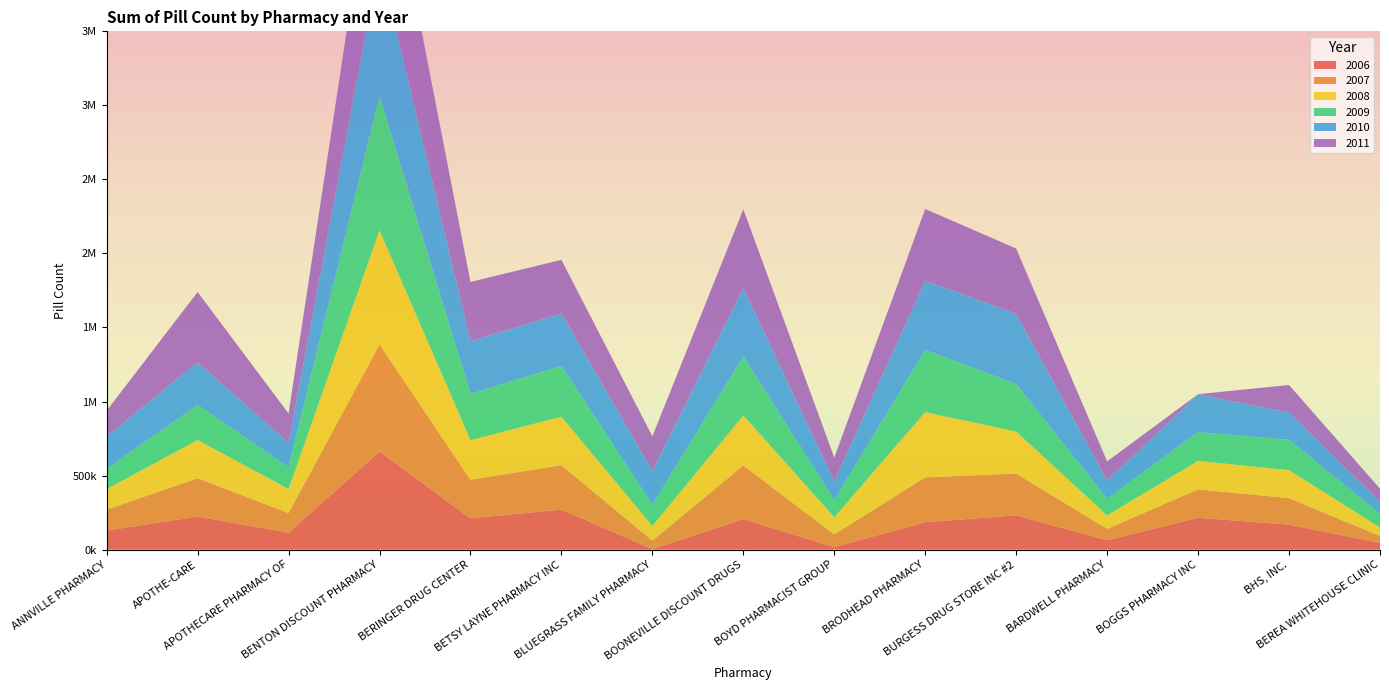

Reading left to right, transcribe all the data shown in this chart.

2006: ANNVILLE PHARMACY=128700	APOTHE-CARE=223520	APOTHECARE PHARMACY OF=113810	BENTON DISCOUNT PHARMACY=662500	BERINGER DRUG CENTER=211330	BETSY LAYNE PHARMACY INC=270120	BLUEGRASS FAMILY PHARMACY=3800	BOONEVILLE DISCOUNT DRUGS=205700	BOYD PHARMACIST GROUP=16500	BRODHEAD PHARMACY=185600	BURGESS DRUG STORE INC #2=230800	BARDWELL PHARMACY=62630	BOGGS PHARMACY INC=215020	BHS, INC.=168700	BEREA WHITEHOUSE CLINIC=45260
2007: ANNVILLE PHARMACY=142000	APOTHE-CARE=258220	APOTHECARE PHARMACY OF=132850	BENTON DISCOUNT PHARMACY=723300	BERINGER DRUG CENTER=260400	BETSY LAYNE PHARMACY INC=300300	BLUEGRASS FAMILY PHARMACY=56700	BOONEVILLE DISCOUNT DRUGS=362330	BOYD PHARMACIST GROUP=86100	BRODHEAD PHARMACY=302400	BURGESS DRUG STORE INC #2=283000	BARDWELL PHARMACY=77300	BOGGS PHARMACY INC=191600	BHS, INC.=178920	BEREA WHITEHOUSE CLINIC=46270
2008: ANNVILLE PHARMACY=138200	APOTHE-CARE=257900	APOTHECARE PHARMACY OF=163020	BENTON DISCOUNT PHARMACY=770100	BERINGER DRUG CENTER=267500	BETSY LAYNE PHARMACY INC=326700	BLUEGRASS FAMILY PHARMACY=99600	BOONEVILLE DISCOUNT DRUGS=338320	BOYD PHARMACIST GROUP=116100	BRODHEAD PHARMACY=440100	BURGESS DRUG STORE INC #2=283400	BARDWELL PHARMACY=91600	BOGGS PHARMACY INC=192600	BHS, INC.=189000	BEREA WHITEHOUSE CLINIC=58070
2009: ANNVILLE PHARMACY=136600	APOTHE-CARE=237400	APOTHECARE PHARMACY OF=147270	BENTON DISCOUNT PHARMACY=907500	BERINGER DRUG CENTER=311900	BETSY LAYNE PHARMACY INC=343600	BLUEGRASS FAMILY PHARMACY=143600	BOONEVILLE DISCOUNT DRUGS=399000	BOYD PHARMACIST GROUP=116600	BRODHEAD PHARMACY=420100	BURGESS DRUG STORE INC #2=321100	BARDWELL PHARMACY=112500	BOGGS PHARMACY INC=193960	BHS, INC.=205400	BEREA WHITEHOUSE CLINIC=92100
2010: ANNVILLE PHARMACY=217500	APOTHE-CARE=288700	APOTHECARE PHARMACY OF=162700	BENTON DISCOUNT PHARMACY=914800	BERINGER DRUG CENTER=356100	BETSY LAYNE PHARMACY INC=353800	BLUEGRASS FAMILY PHARMACY=227881	BOONEVILLE DISCOUNT DRUGS=460530	BOYD PHARMACIST GROUP=123800	BRODHEAD PHARMACY=467700	BURGESS DRUG STORE INC #2=473500	BARDWELL PHARMACY=121000	BOGGS PHARMACY INC=254800	BHS, INC.=183000	BEREA WHITEHOUSE CLINIC=81200
2011: ANNVILLE PHARMACY=174900	APOTHE-CARE=473700	APOTHECARE PHARMACY OF=199600	BENTON DISCOUNT PHARMACY=983700	BERINGER DRUG CENTER=400500	BETSY LAYNE PHARMACY INC=362160	BLUEGRASS FAMILY PHARMACY=233400	BOONEVILLE DISCOUNT DRUGS=532560	BOYD PHARMACIST GROUP=162100	BRODHEAD PHARMACY=484500	BURGESS DRUG STORE INC #2=441522	BARDWELL PHARMACY=130400	BOGGS PHARMACY INC=1900	BHS, INC.=186600	BEREA WHITEHOUSE CLINIC=88500